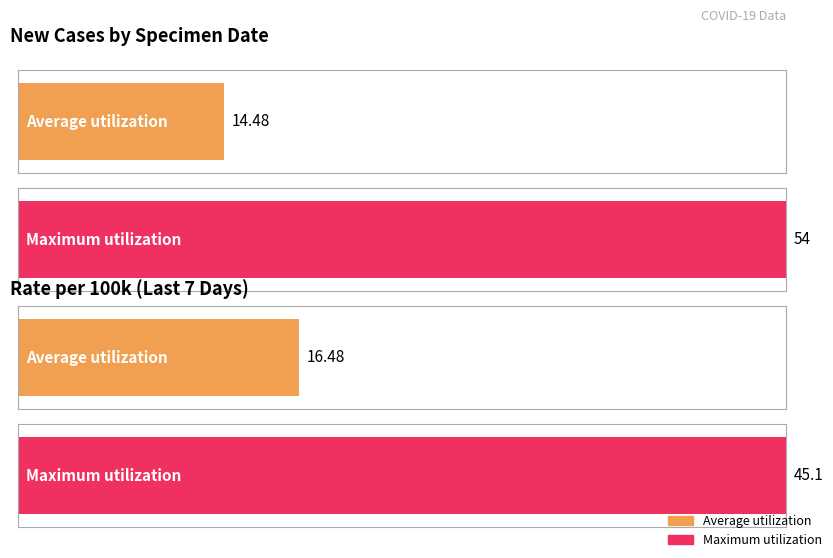

The value of newCasesBySpecimenDate at 2020-03-09 is 3.5. True or false?

False